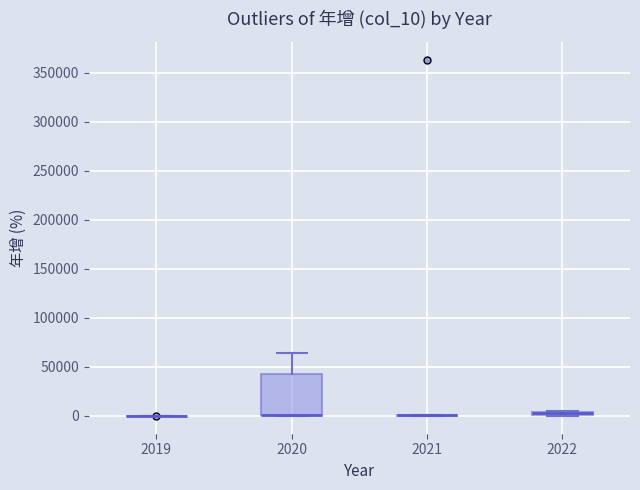

Comparing the boxes themselves (not the whiskers), which one is the tallest?

2020